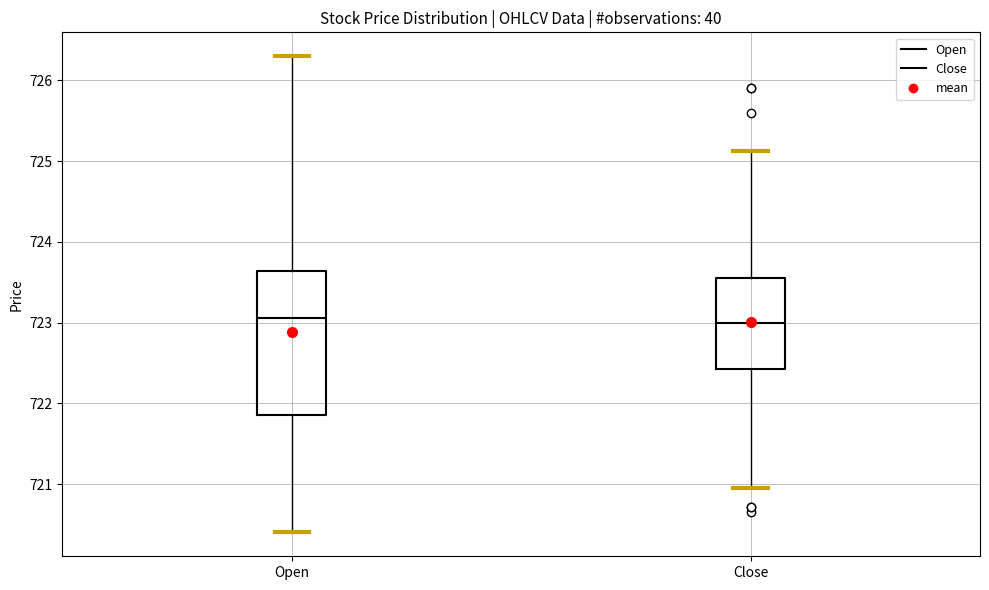

Where does the upper whisker of the box for Close end on the y-axis? The values are not printed on the chart, so give them approximately, as read against the axis.

725.1